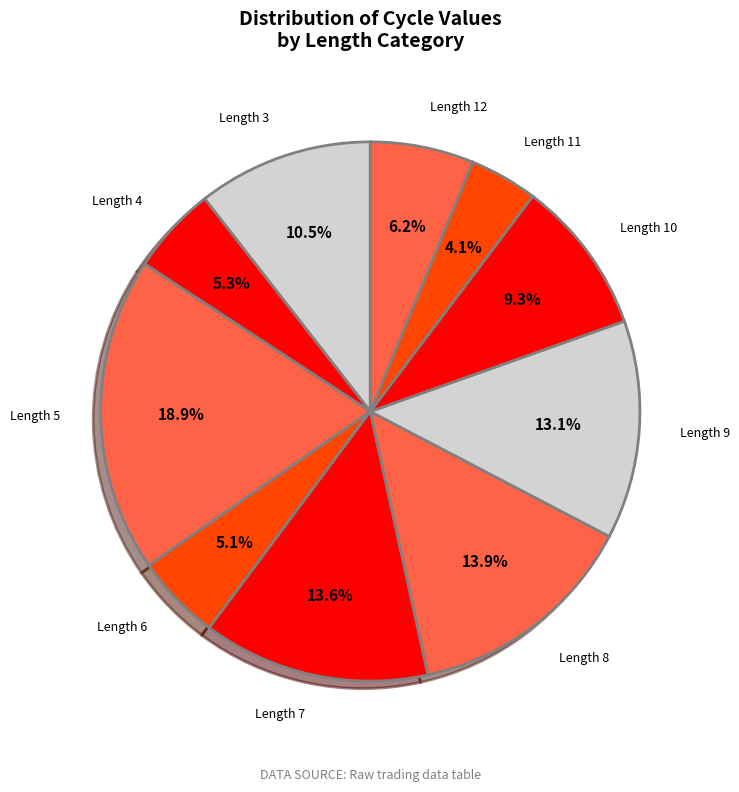

Combined, do Length 9 and Length 12 account for over 50%?

No